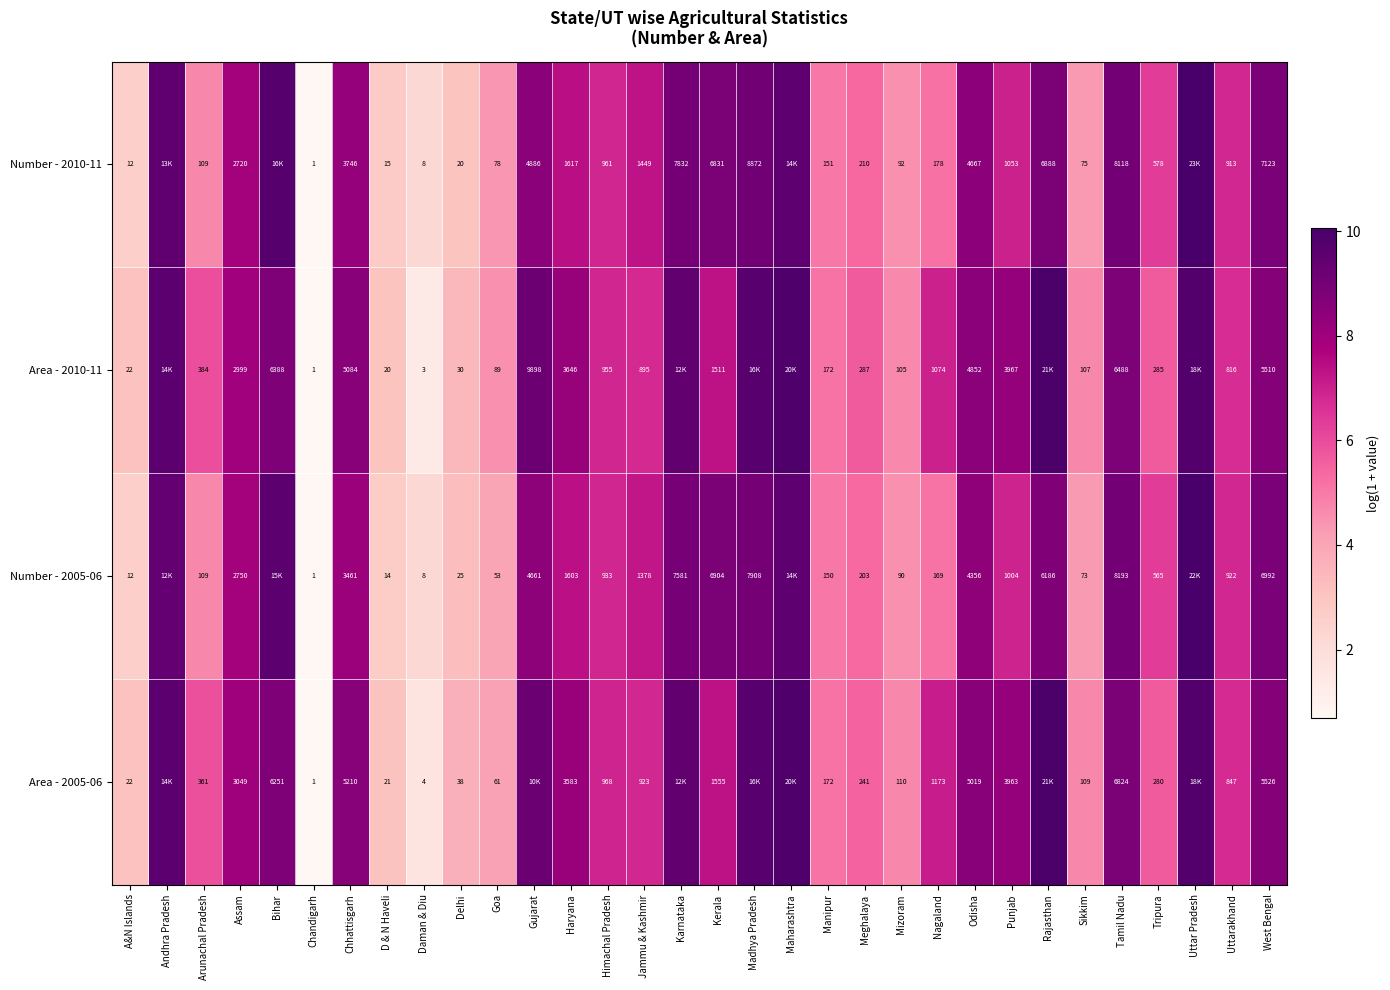

Is it true that Number - 2010-11 equals 2.1 at Haryana?

False